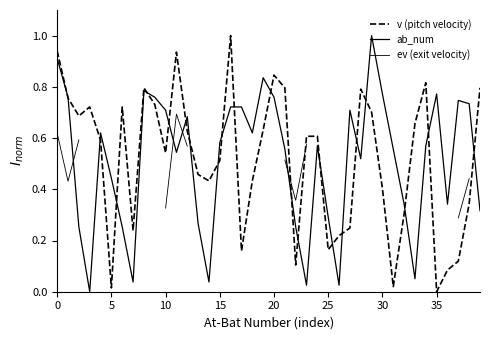

What is the value of the v (pitch velocity) point at the 33rd from the left?

0.3